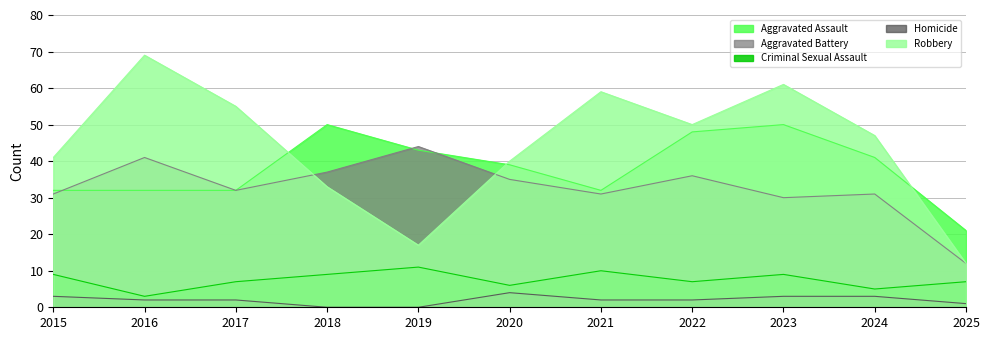

Reading left to right, what are all the values shown in this chart?

Aggravated Assault: 32	32	32	50	43	39	32	48	50	41	21
Aggravated Battery: 31	41	32	37	44	35	31	36	30	31	12
Criminal Sexual Assault: 9	3	7	9	11	6	10	7	9	5	7
Homicide: 3	2	2	0	0	4	2	2	3	3	1
Robbery: 41	69	55	33	17	40	59	50	61	47	12